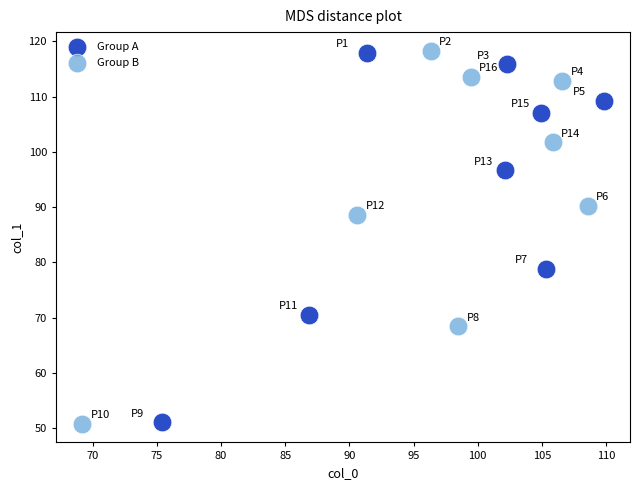

What are all the series names shown in the legend?

Group A, Group B